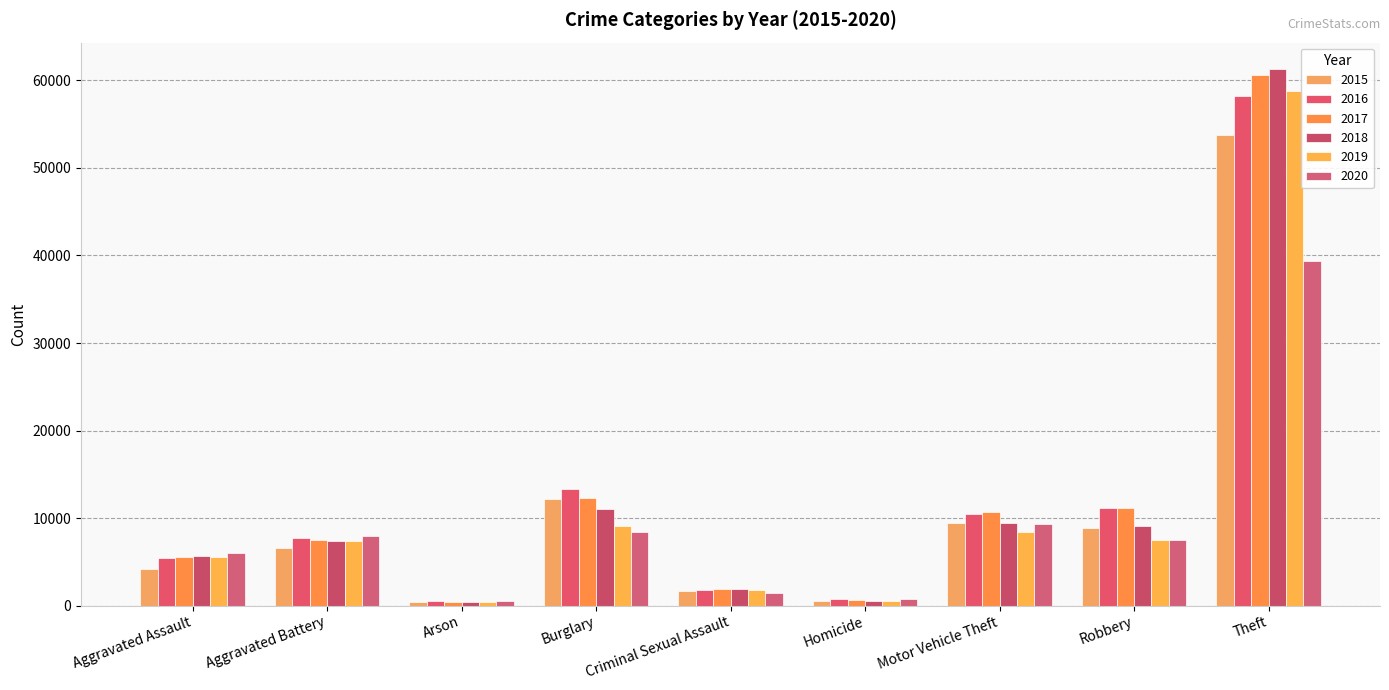

Which series has the largest range (max minus min)?

2018